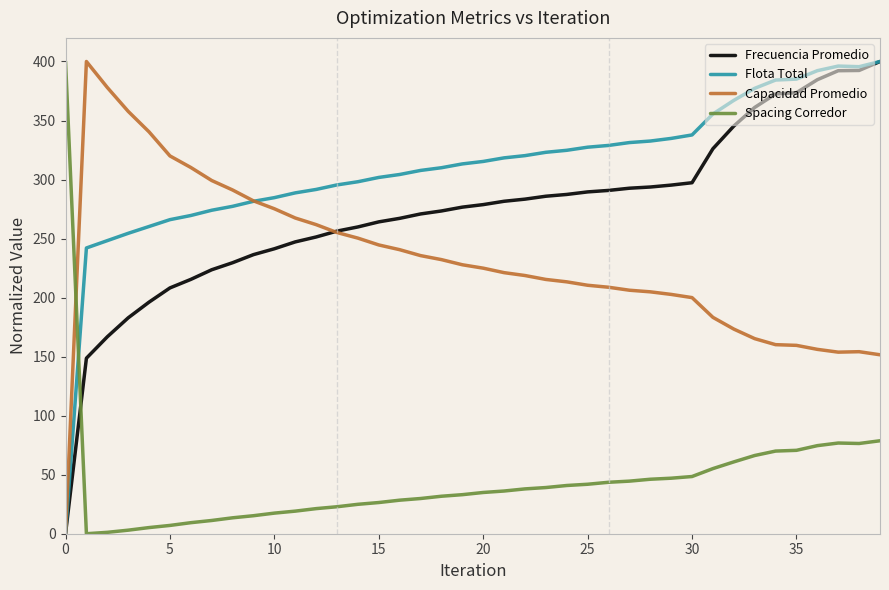

What is the difference between the maximum and minimum values in the Flota Total series?

400.0